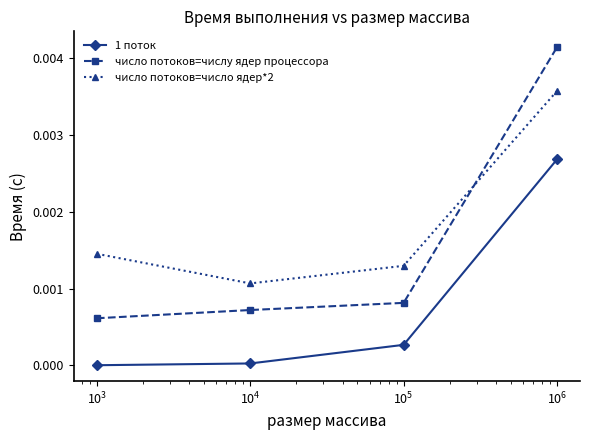

Rank the series by their average value, from highest to lowest.

число потоков=число ядер*2, число потоков=числу ядер процессора, 1 поток